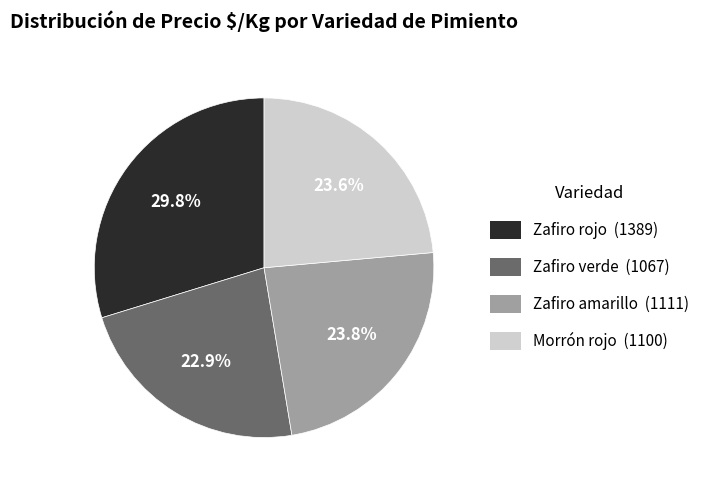

How many segments does this pie chart have?

4